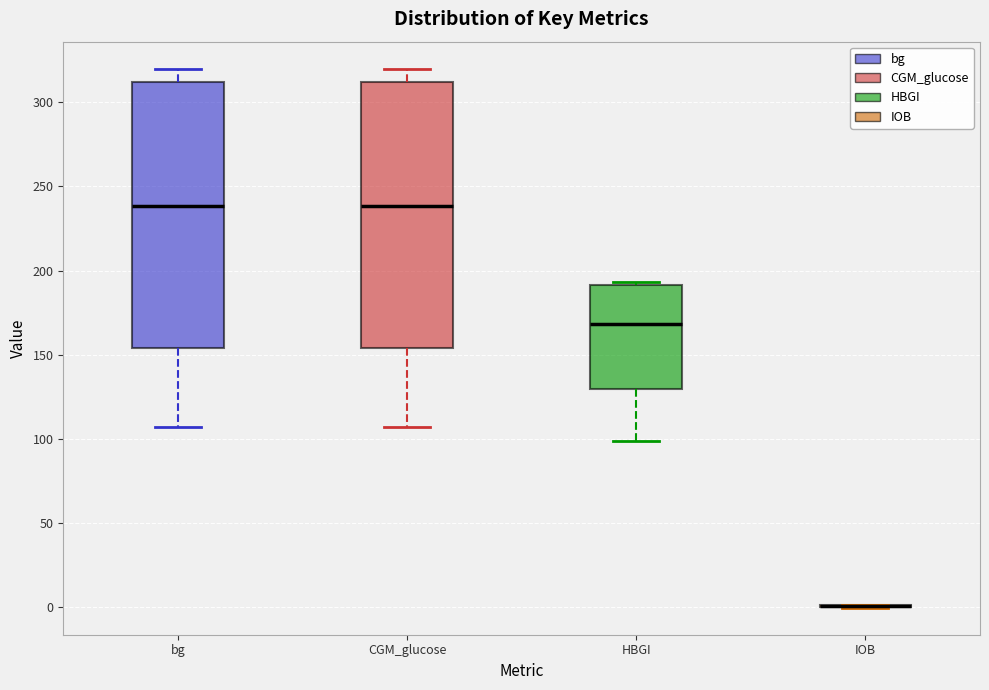

Where does the median line of the box for HBGI sit on the y-axis? The values are not printed on the chart, so give them approximately, as read against the axis.

170